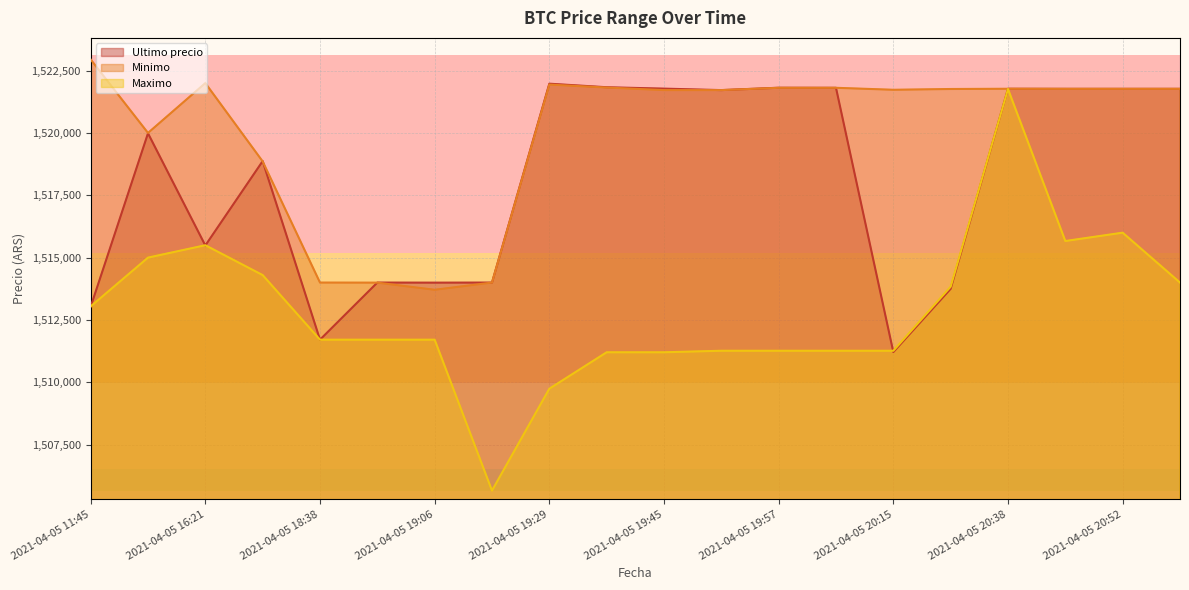

What is the label of the 9th point from the right?

2021-04-05 19:51